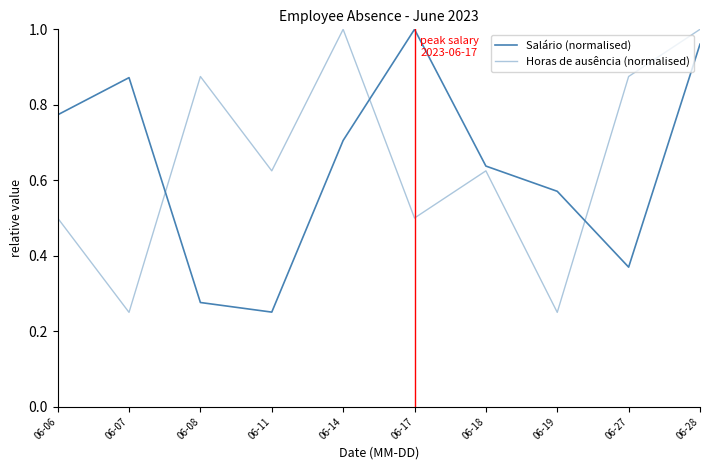

Does the chart have visible grid lines?

No